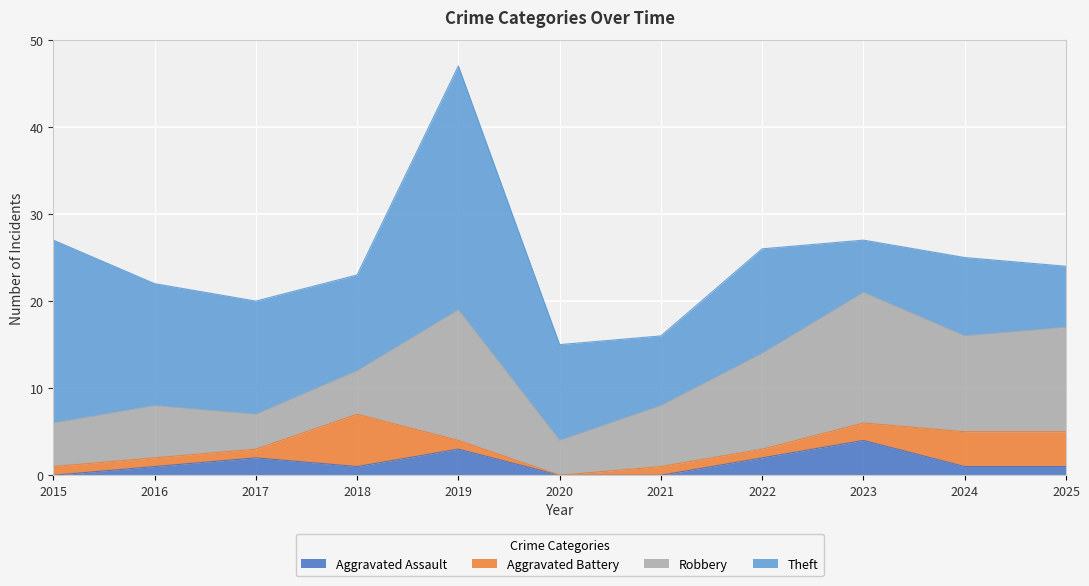

The Theft series shows 4 at 2023. True or false?

False